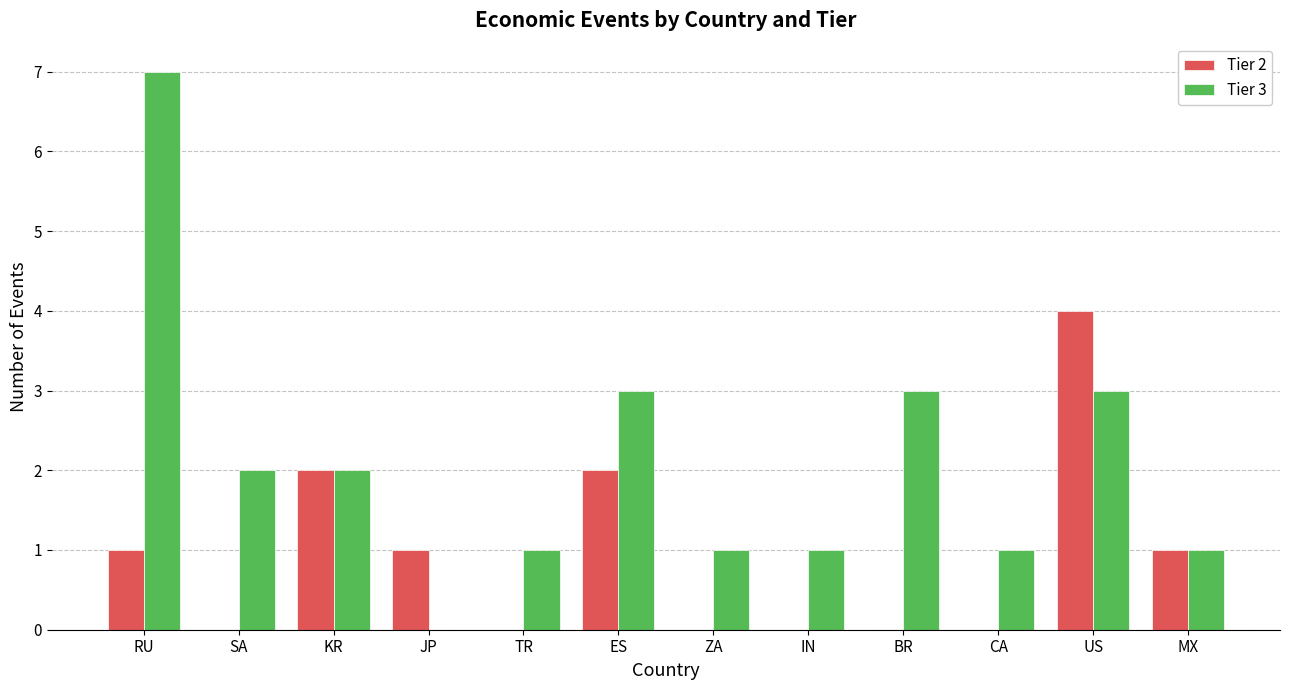

At which category is the sum across all series the highest?

RU